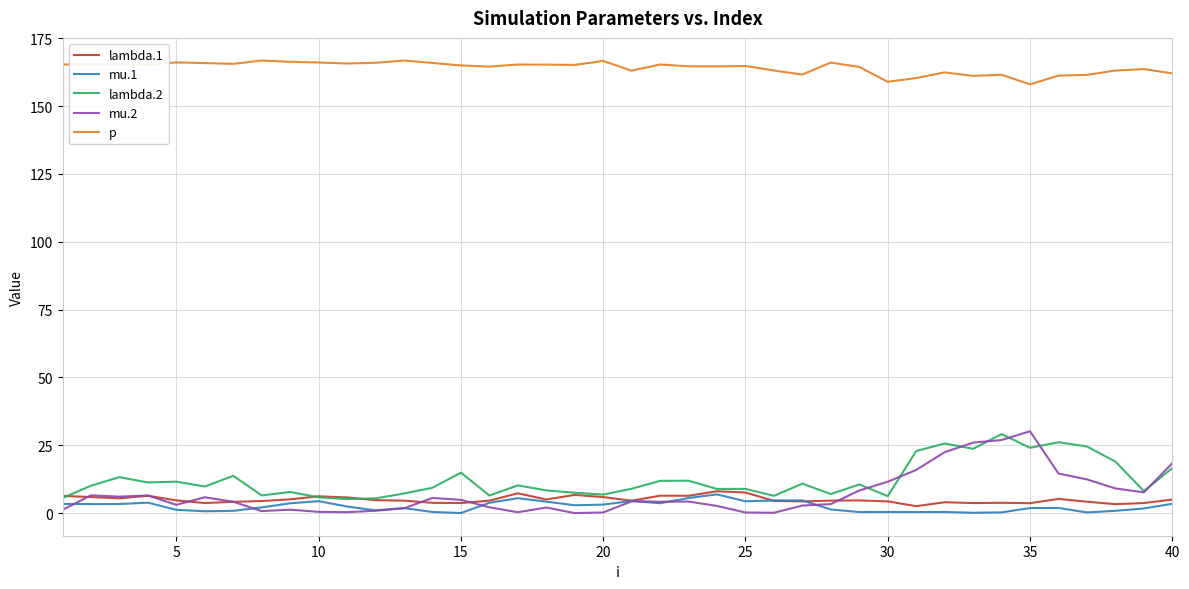

True or false: lambda.2 and p cross at least once.

False